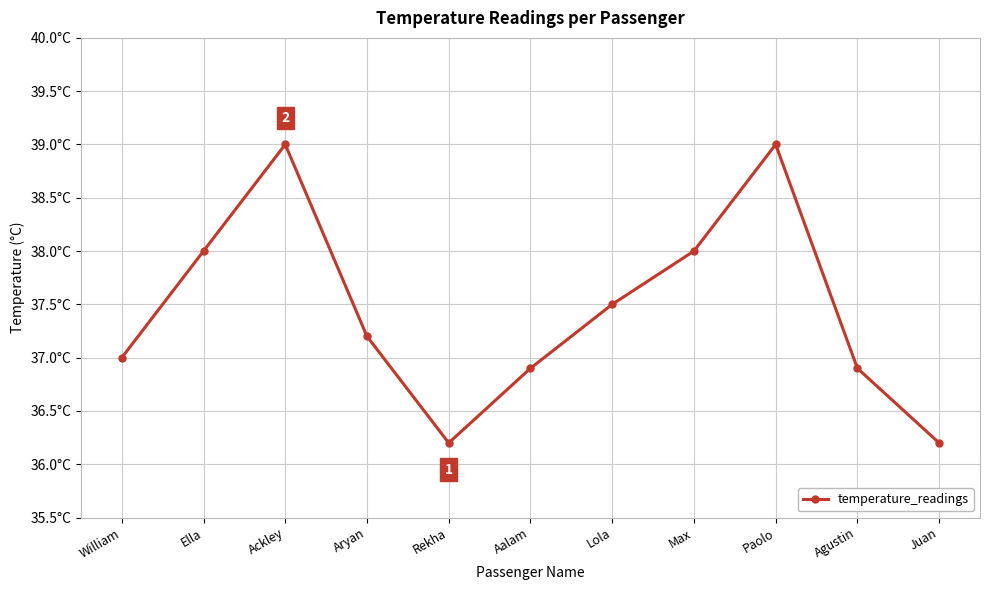

What is the difference between the values at Ackley and William?

2.0